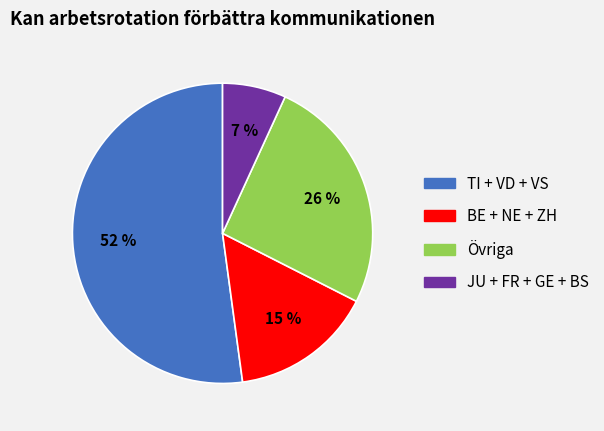

What is the smallest slice in the pie chart?

JU + FR + GE + BS